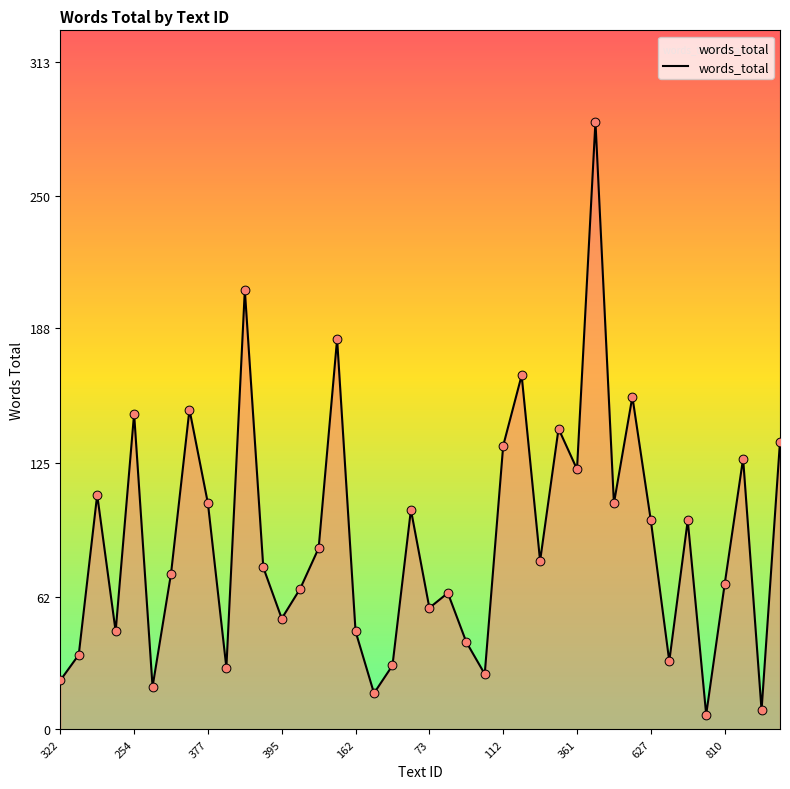

What is the minimum value shown in the chart?

7